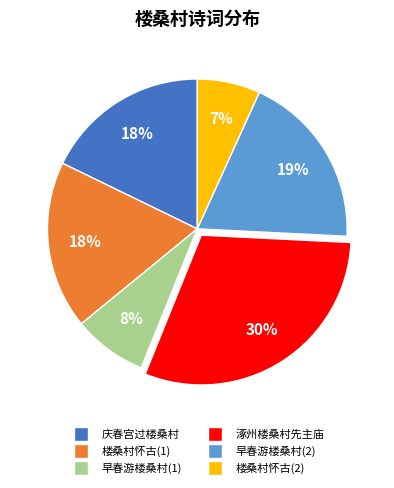

Is there any slice that represents more than half of the pie?

No